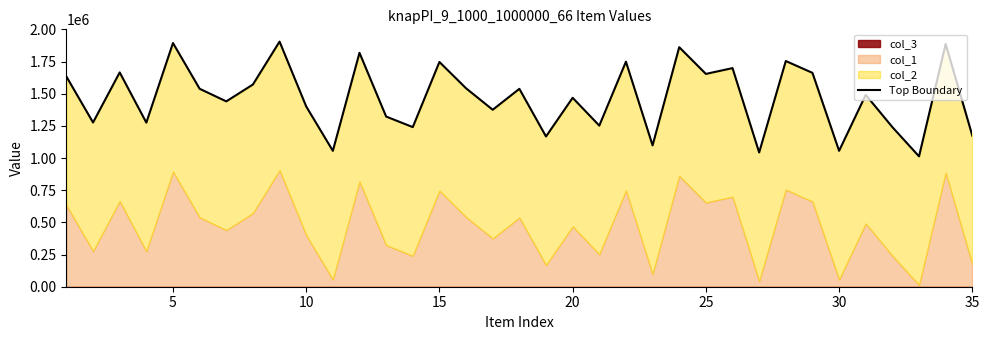

Does the chart have visible grid lines?

No